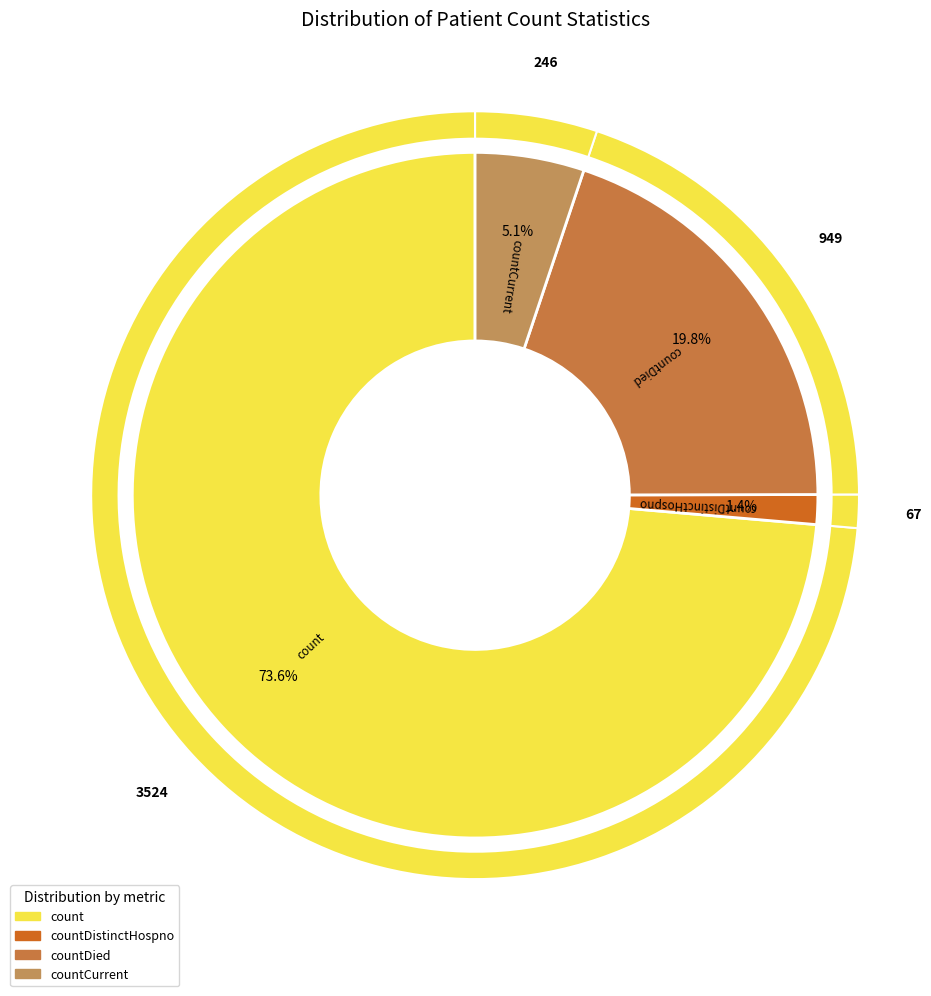

The countCurrent slice represents 1% of the pie. True or false?

False